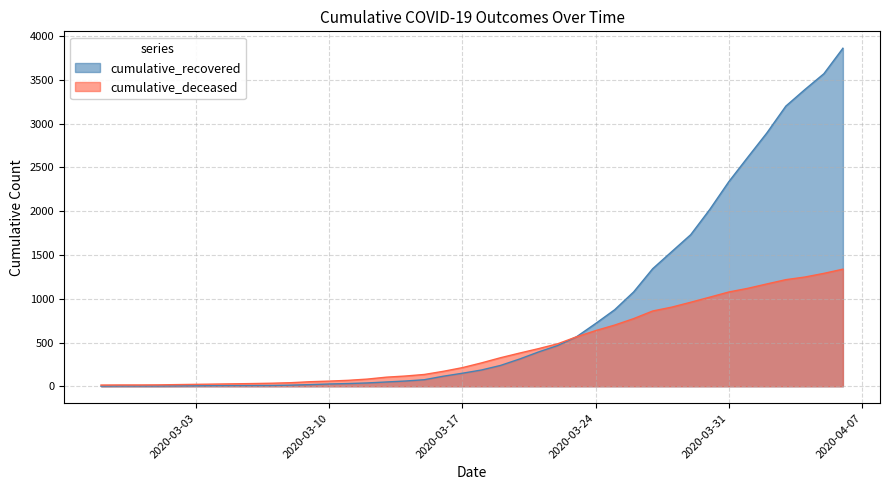

True or false: cumulative_recovered has more than 0 points higher than both neighbors.

False